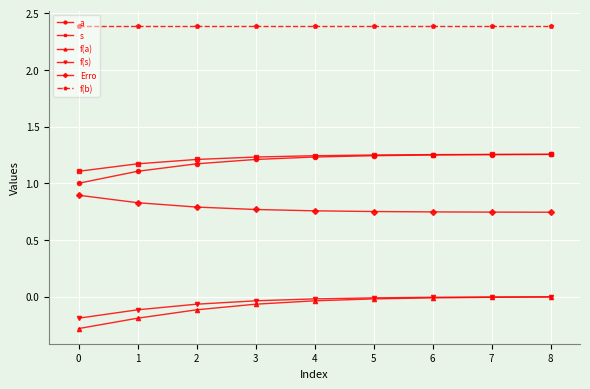

What is the smallest value displayed?

-0.3